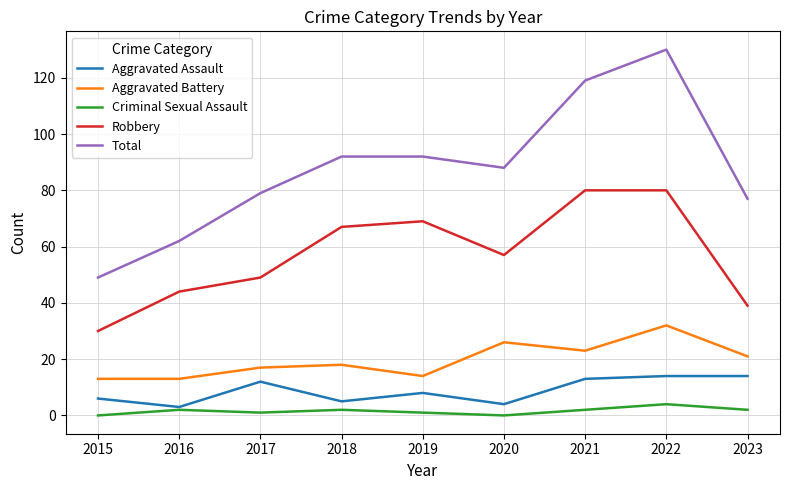

Which category has the highest value across all series?

2022